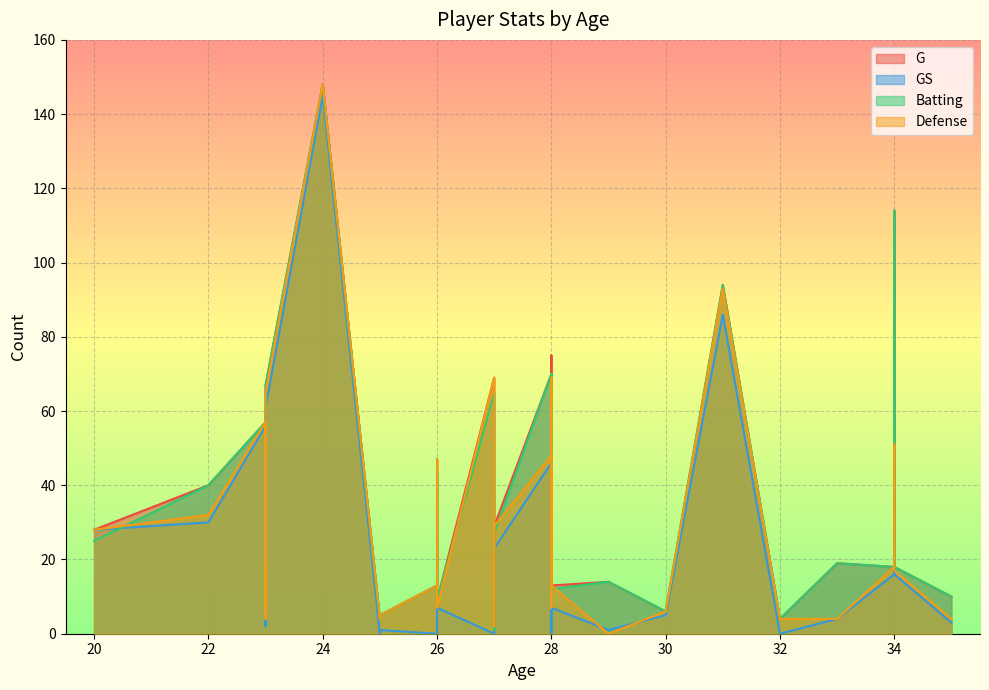

True or false: GS and G intersect in this chart.

False